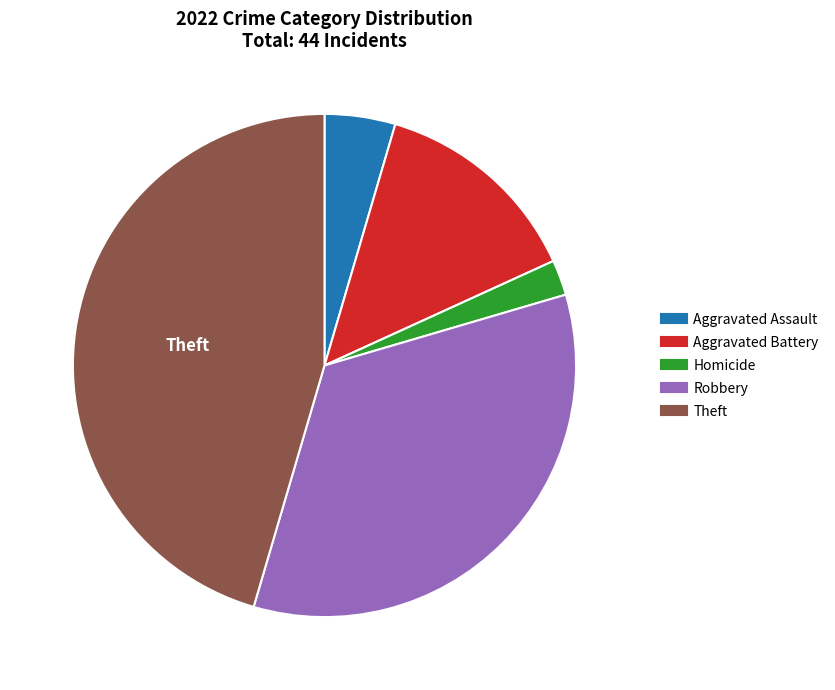

Does any single category account for the majority?

No